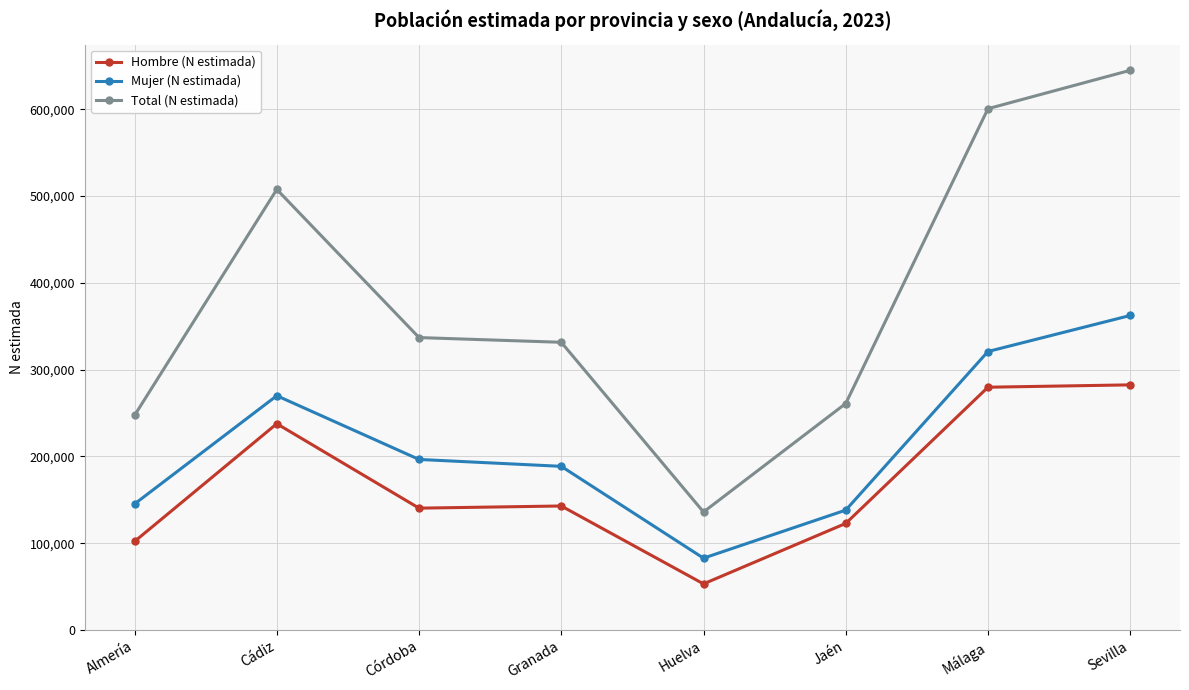

What is the difference between the second highest and second lowest values in the Mujer (N estimada) series?

182766